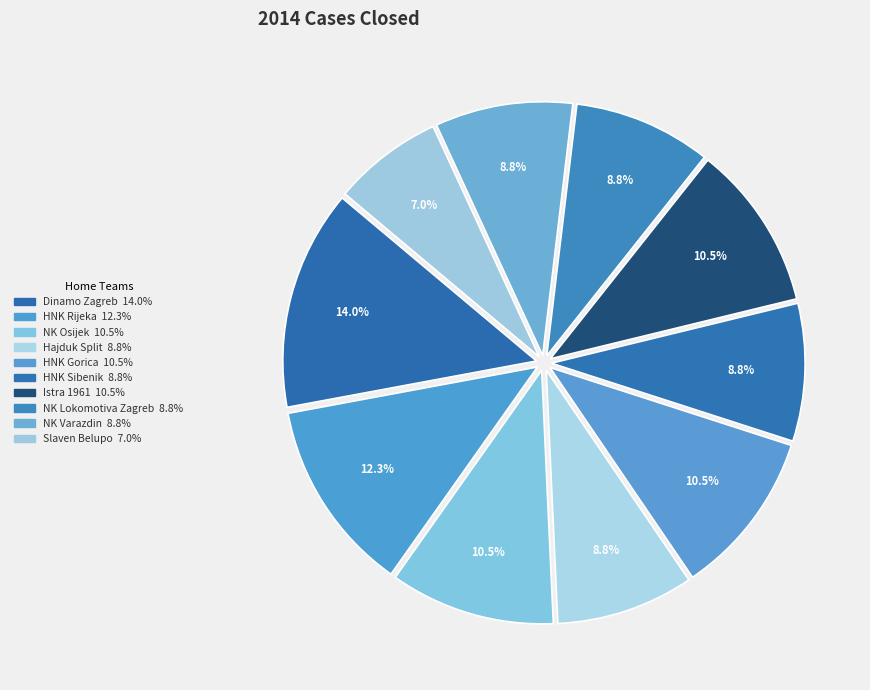

Is the sum of HNK Sibenik and NK Lokomotiva Zagreb greater than half?

No